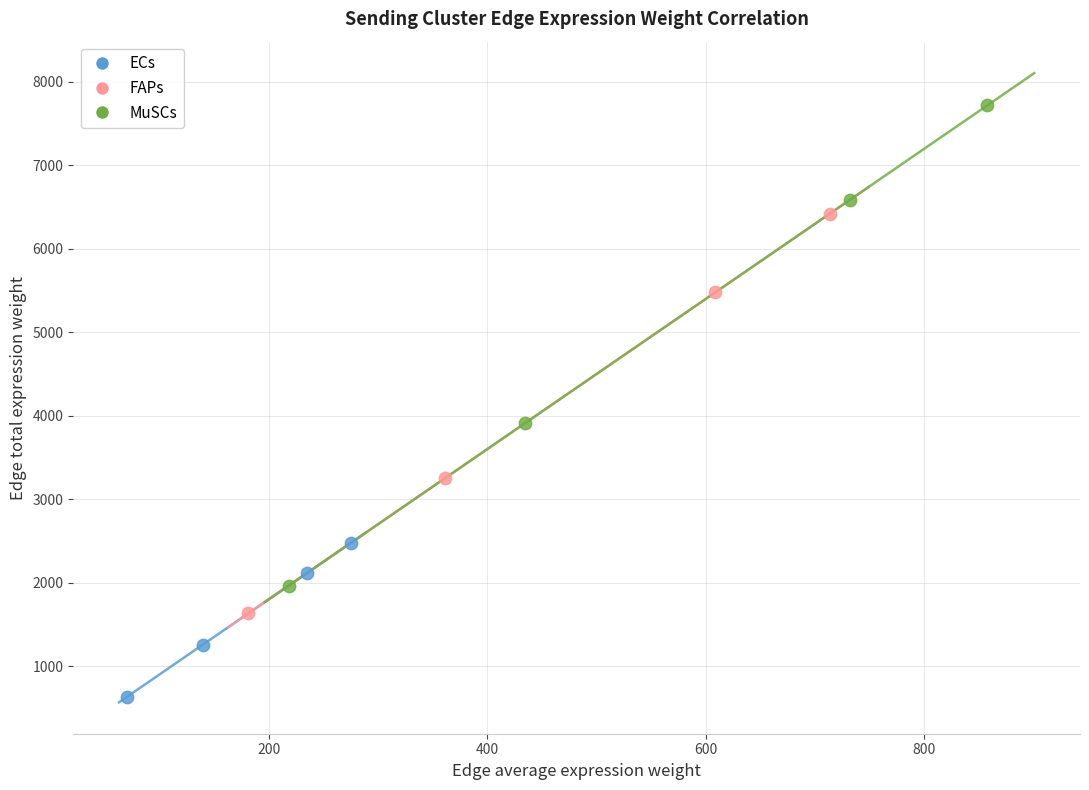

Which series contains the highest Y value?

MuSCs